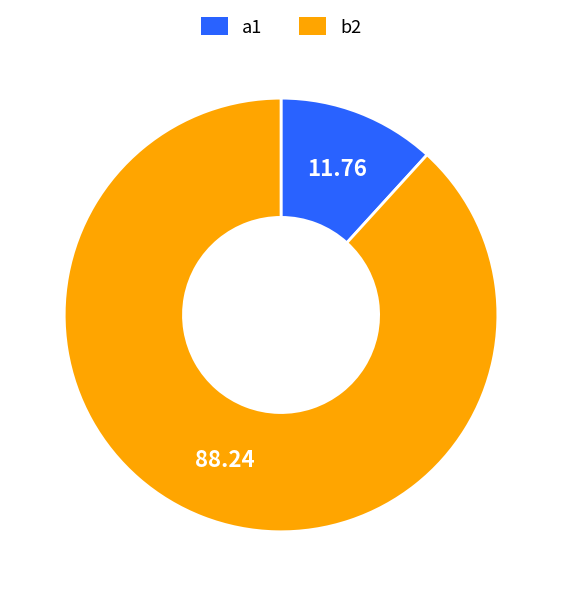

Is there any slice that represents more than half of the pie?

Yes